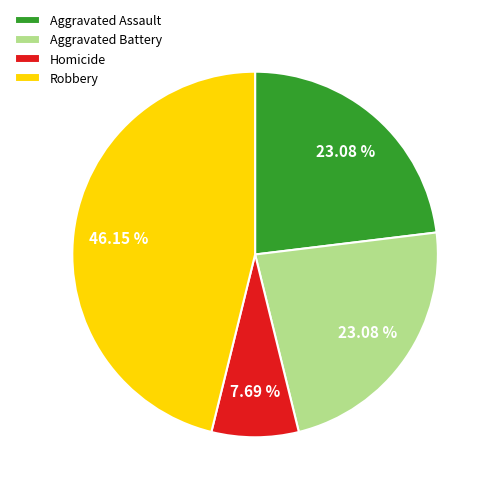

How many slices are in this pie chart?

4